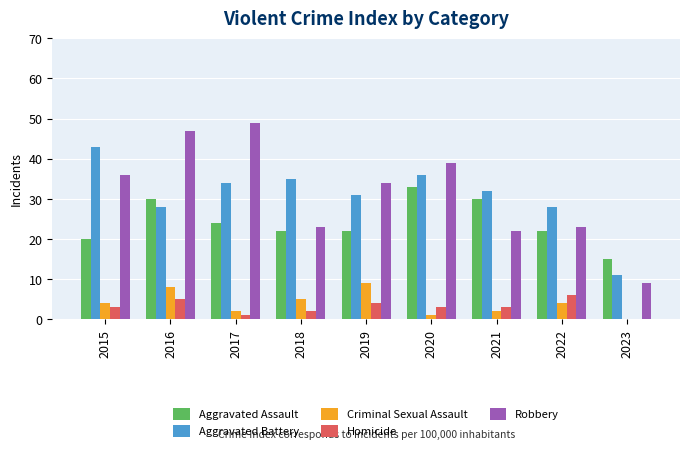

What is the total value across all series at 2018?

87